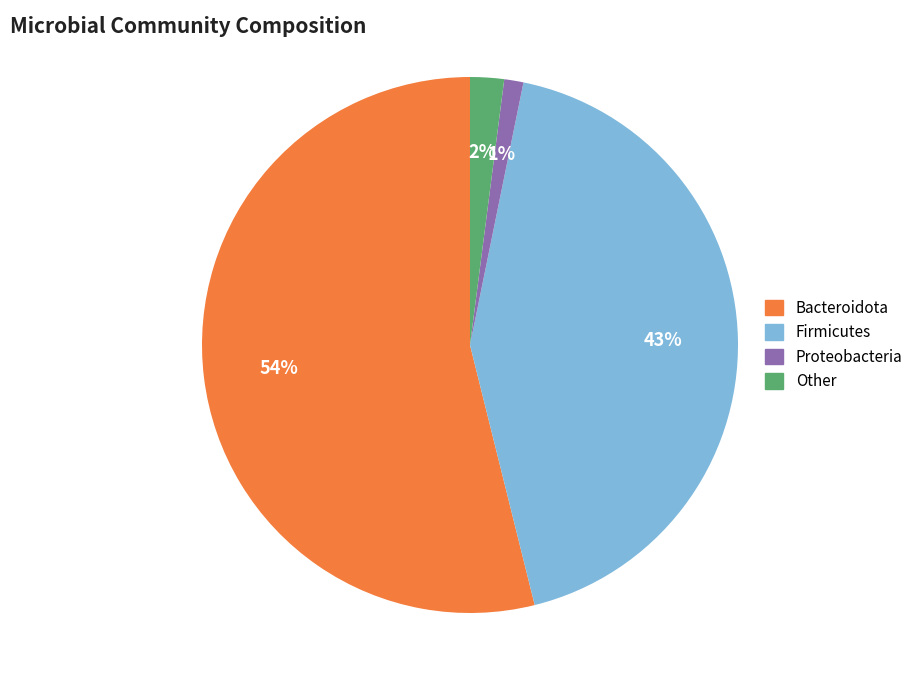

To the nearest percent, what is the difference between the largest and smallest slice percentages?

53%